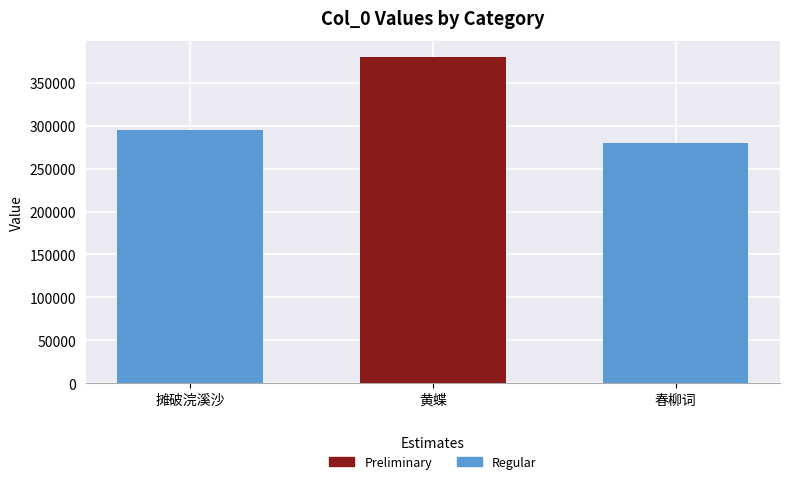

What is the difference between the values at 黄蝶 and 春柳词?

100040